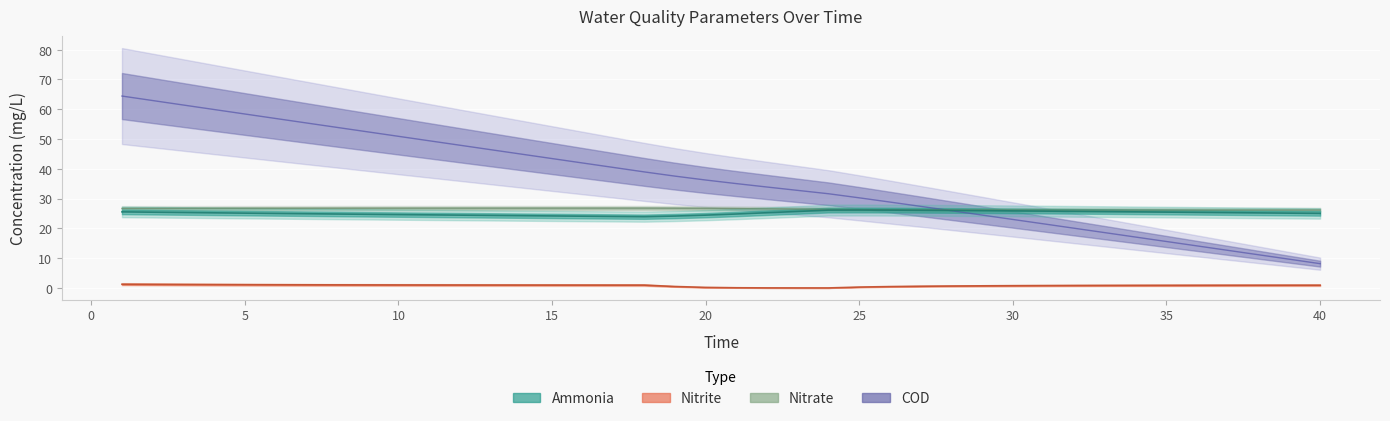

Reading right to left, what are all the values shown in this chart?

ammonia: 40=25.0	39=25.1	38=25.2	37=25.3	36=25.4	35=25.5	34=25.6	33=25.6	32=25.7	31=25.8	30=25.9	29=26.0	28=26.0	27=26.1	26=26.1	25=26.2	24=26.1	23=25.7	22=25.3	21=24.8	20=24.5	19=24.2	18=23.9	17=24.0	16=24.1	15=24.2	14=24.3	13=24.4	12=24.5	11=24.6	10=24.6	9=24.7	8=24.8	7=24.9	6=25.0	5=25.1	4=25.2	3=25.3	2=25.4	1=25.6
nitrite: 40=0.9	39=0.9	38=0.9	37=0.9	36=0.9	35=0.9	34=0.9	33=0.9	32=0.8	31=0.8	30=0.8	29=0.7	28=0.7	27=0.6	26=0.5	25=0.3	24=0.0	23=0.0	22=0.0	21=0.1	20=0.2	19=0.5	18=1.0	17=1.0	16=1.0	15=1.0	14=1.0	13=1.0	12=1.0	11=1.0	10=1.0	9=1.0	8=1.1	7=1.1	6=1.1	5=1.1	4=1.1	3=1.2	2=1.2	1=1.3
nitrate: 40=26.2	39=26.2	38=26.2	37=26.2	36=26.2	35=26.2	34=26.2	33=26.2	32=26.2	31=26.2	30=26.2	29=26.2	28=26.2	27=26.2	26=26.3	25=26.3	24=26.4	23=26.5	22=26.6	21=26.6	20=26.7	19=26.8	18=26.8	17=26.8	16=26.8	15=26.8	14=26.8	13=26.8	12=26.8	11=26.8	10=26.8	9=26.8	8=26.8	7=26.8	6=26.7	5=26.7	4=26.7	3=26.7	2=26.7	1=26.7
COD: 40=8.2	39=9.7	38=11.1	37=12.6	36=14.1	35=15.6	34=17.1	33=18.6	32=20.1	31=21.5	30=23.0	29=24.5	28=25.9	27=27.4	26=28.8	25=30.3	24=31.6	23=32.8	22=33.9	21=35.0	20=36.2	19=37.6	18=39.0	17=40.5	16=42.0	15=43.4	14=44.9	13=46.4	12=47.9	11=49.4	10=50.9	9=52.4	8=53.9	7=55.4	6=56.9	5=58.4	4=59.9	3=61.4	2=62.9	1=64.4